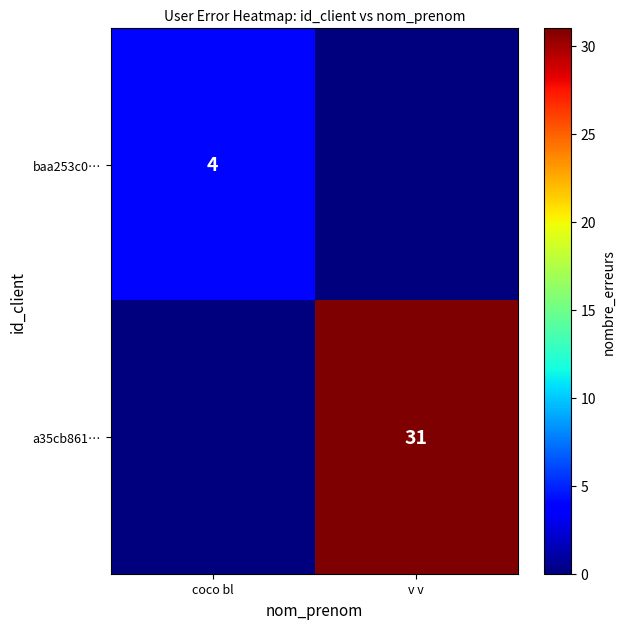

True or false: baa253c0… has a value of 4 at coco bl.

True